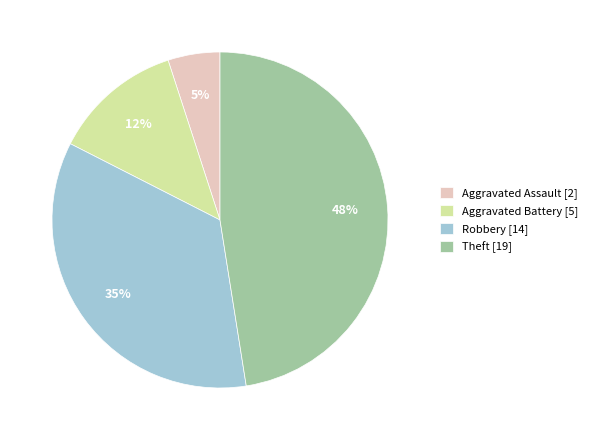

True or false: Theft accounts for 42% of the total.

False